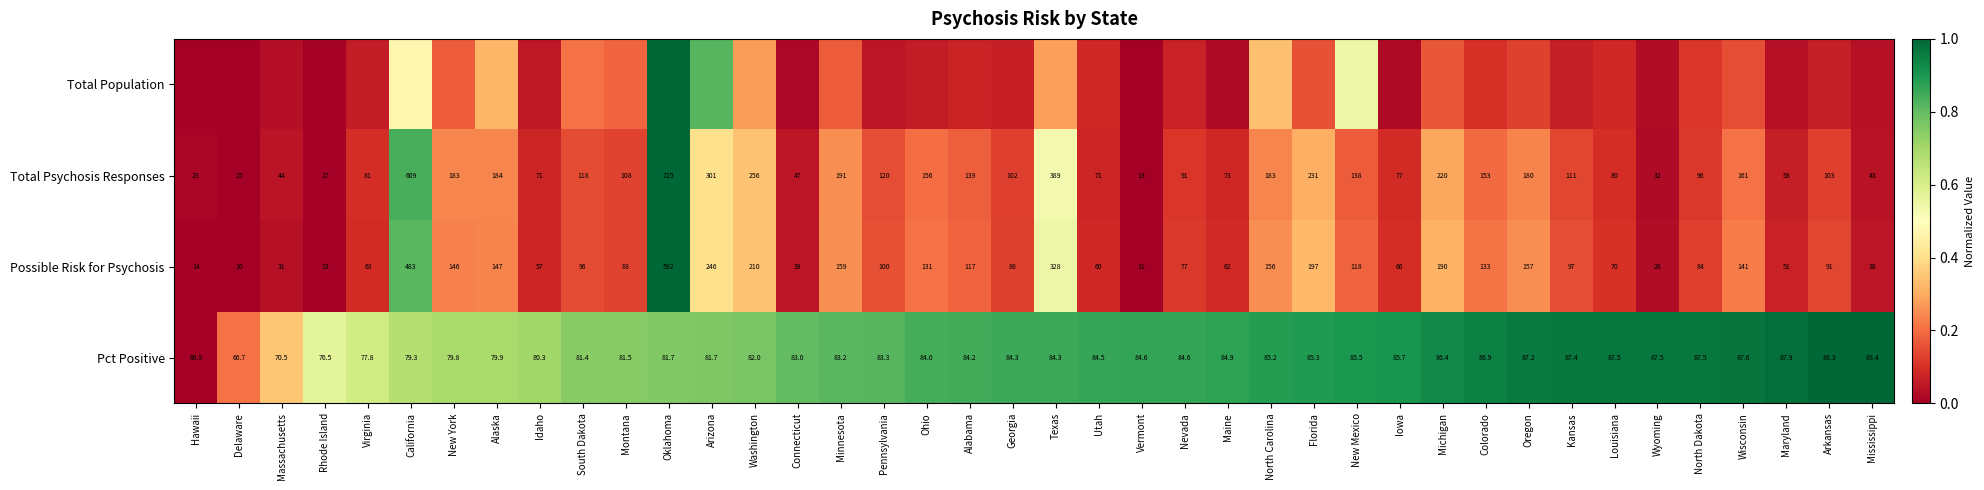

Which category has the lowest value in the Pct Positive series?

Hawaii